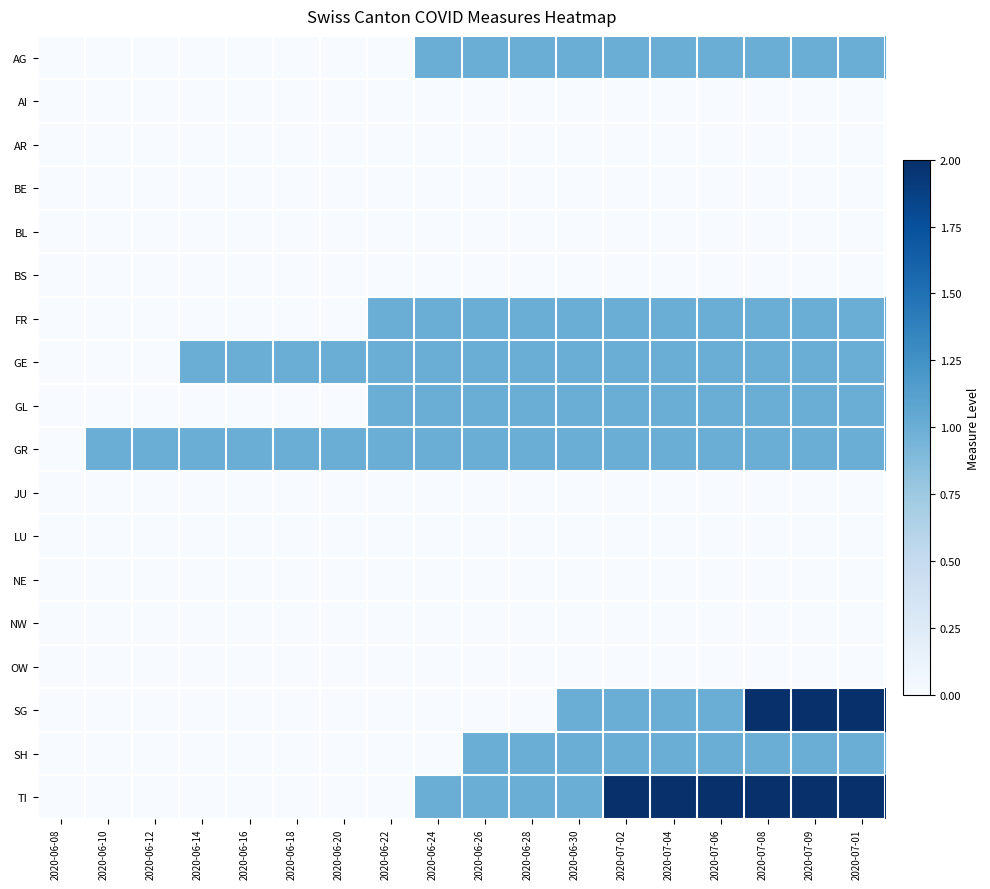

Which category has the lowest value across all series?

2020-06-08